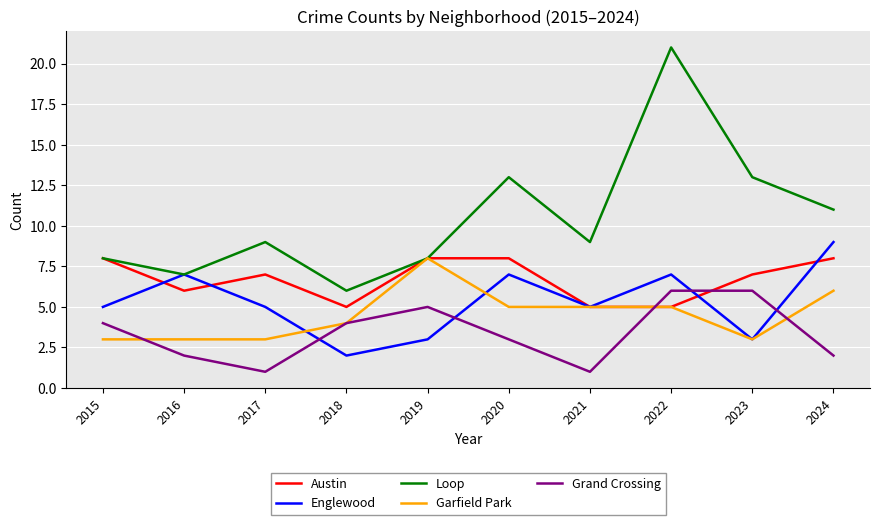

Which series has the widest spread of values?

Loop